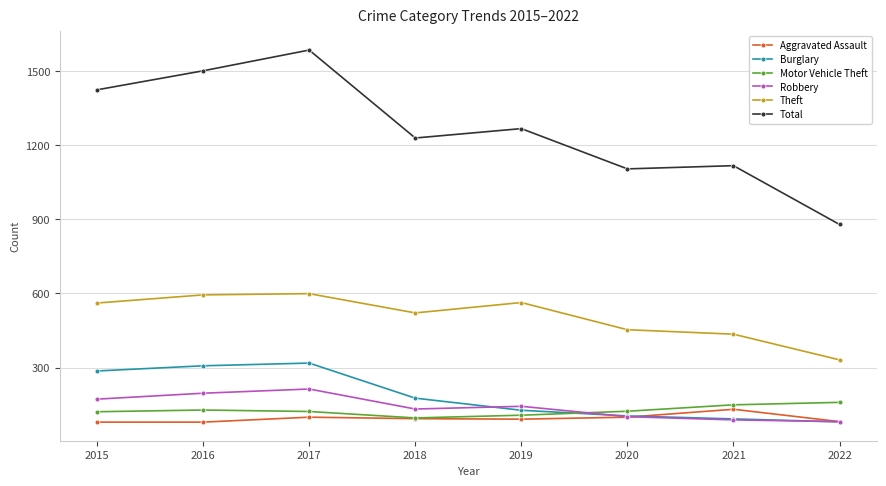

Is the value of Total at 2017 greater than the value of Motor Vehicle Theft at 2015?

Yes